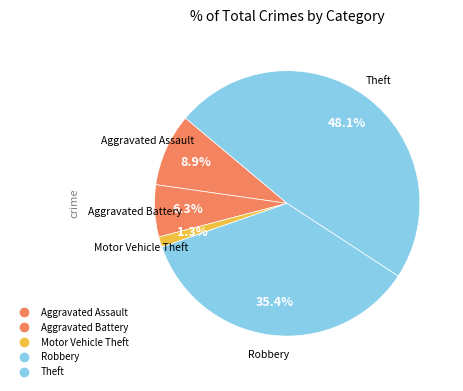

To the nearest percent, what percentage of the pie is Aggravated Assault?

9%